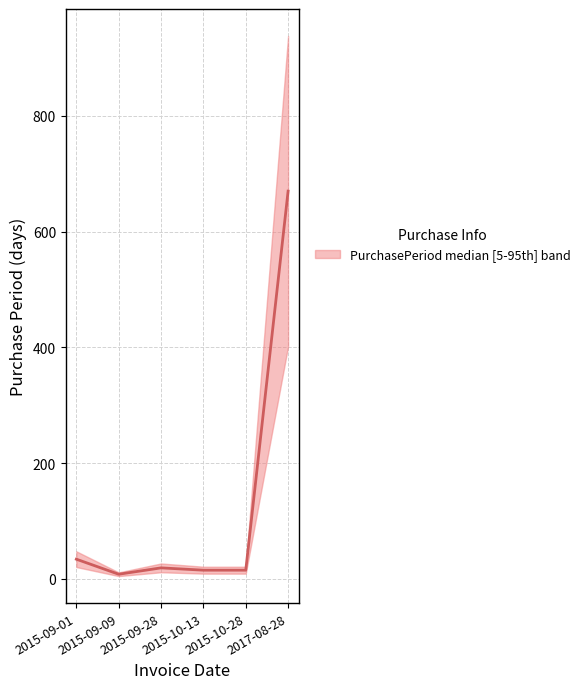

Rank the categories by value from highest to lowest.

2017-08-28, 2015-09-01, 2015-09-28, 2015-10-13, 2015-10-28, 2015-09-09